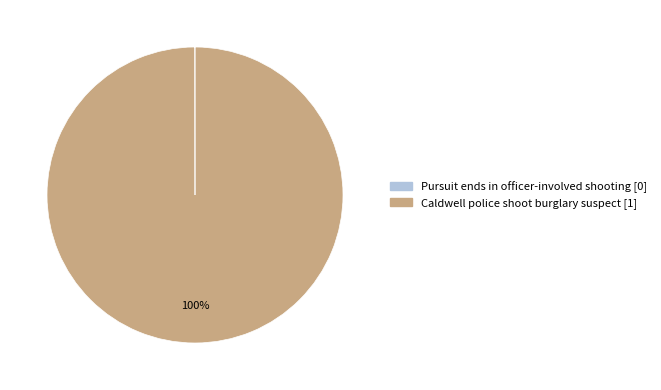

To the nearest percent, what is the difference between the largest and smallest slice percentages?

100%